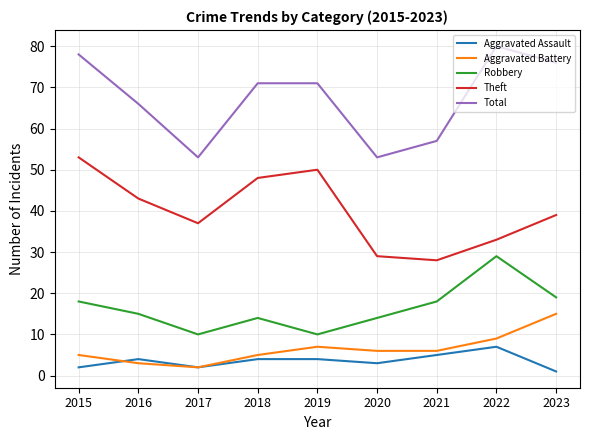

The value of Aggravated Battery at 2017 is 2. True or false?

True